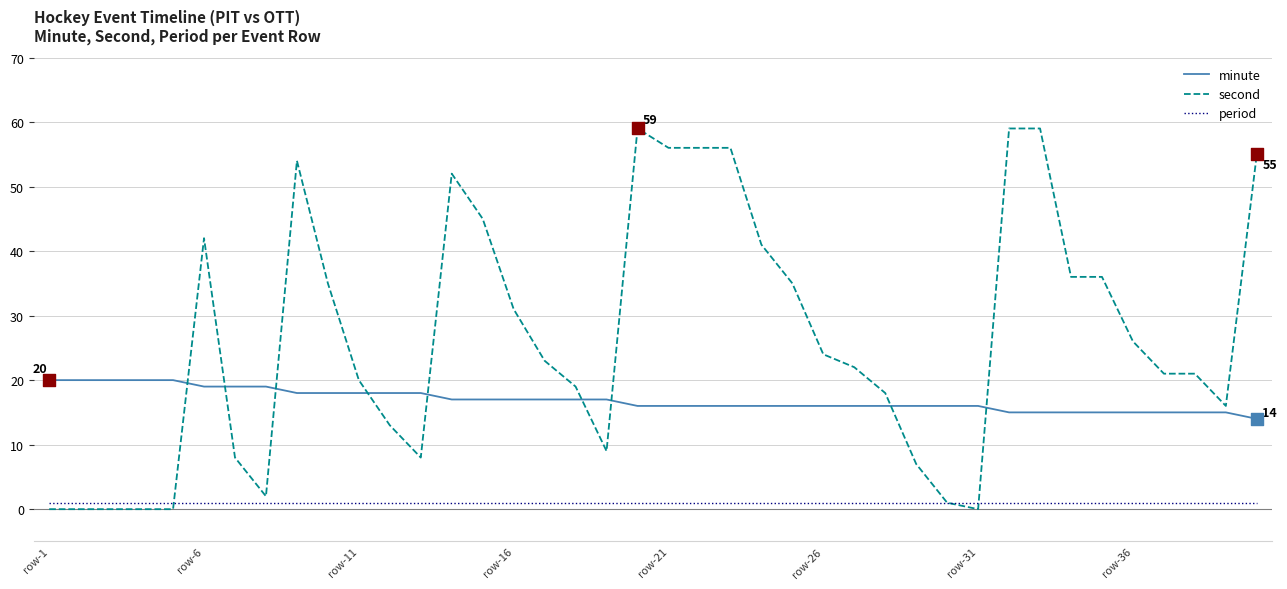

Which series has the largest total across all categories?

second